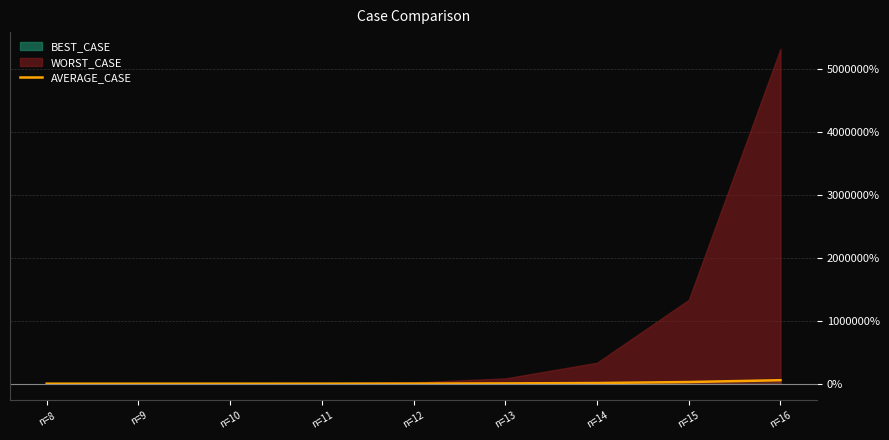

What is the average value?

11077.8